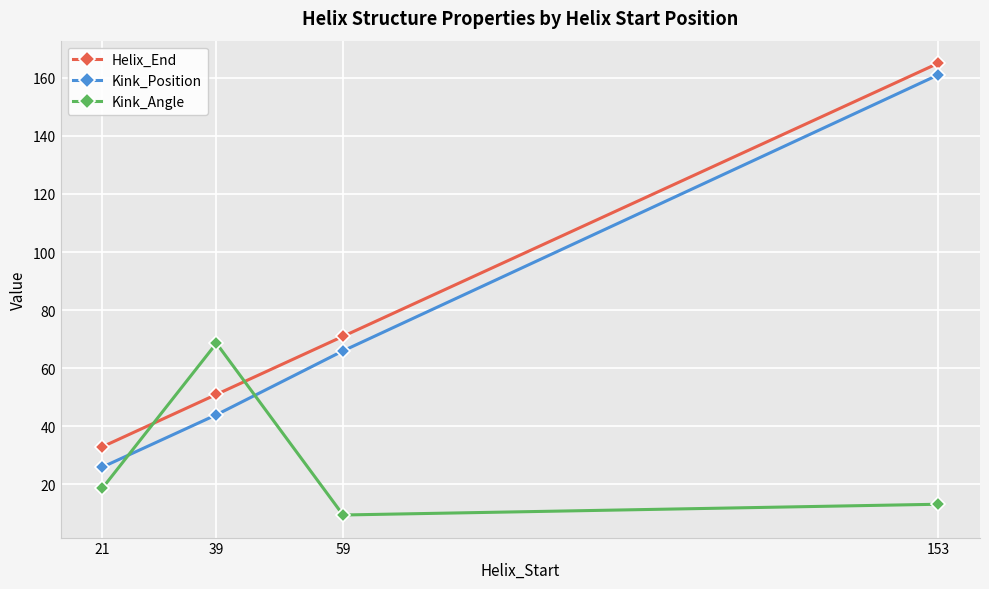

Which series changed the most between 21 and 59?

Kink_Position